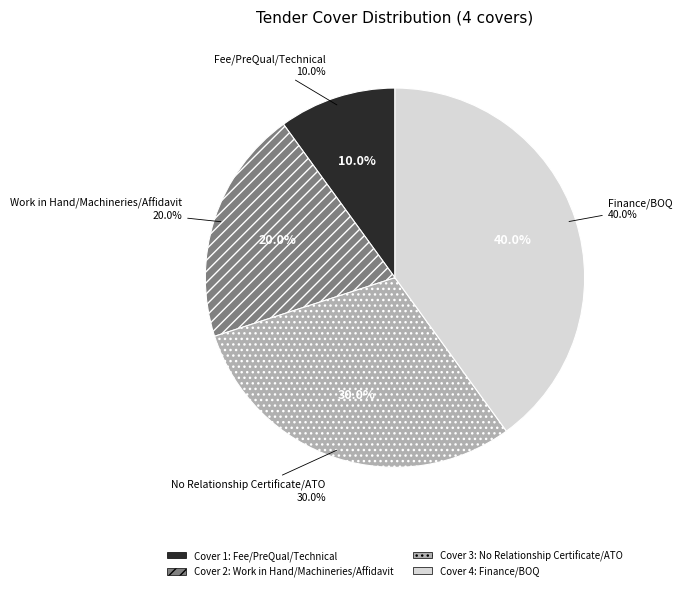

Is it true that No Relationship Certificate/ATO is 30% of the pie?

True